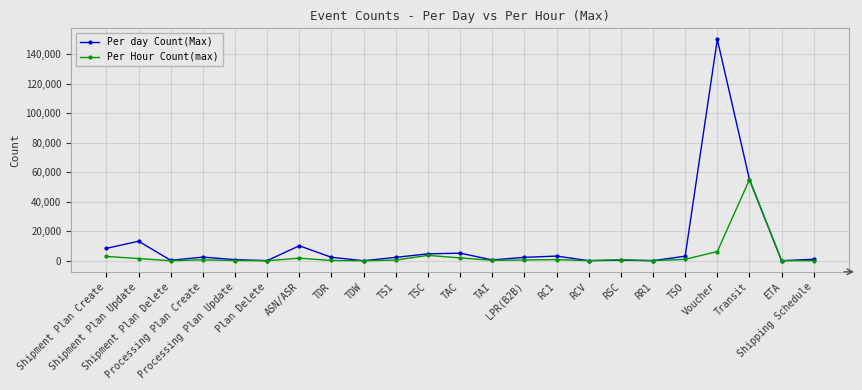

Which series has the widest spread of values?

Per day Count(Max)